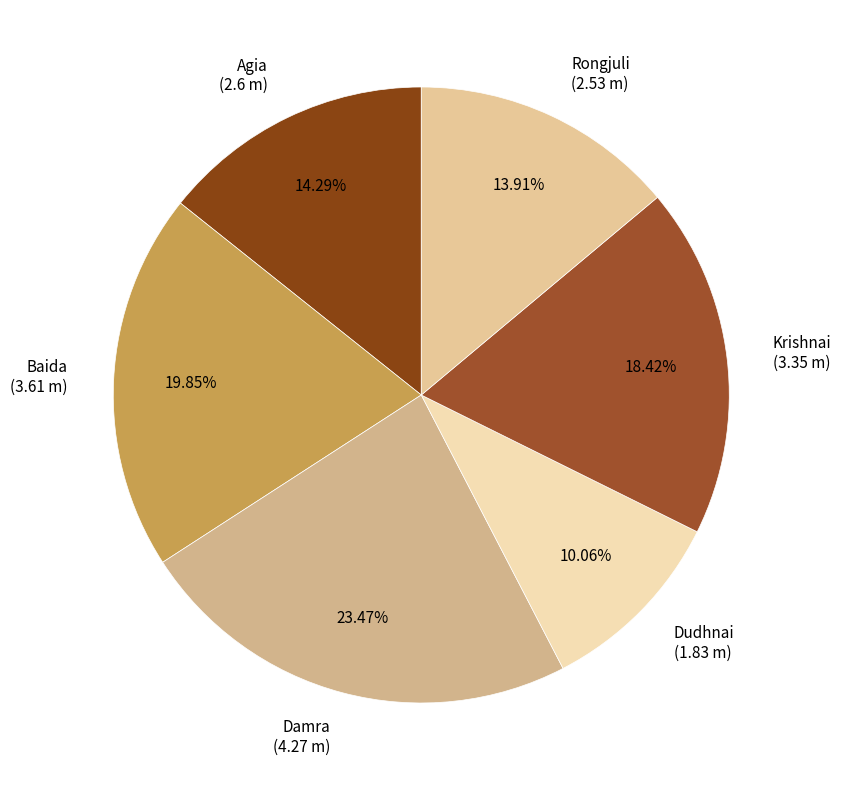

The Krishnai slice represents 25% of the pie. True or false?

False